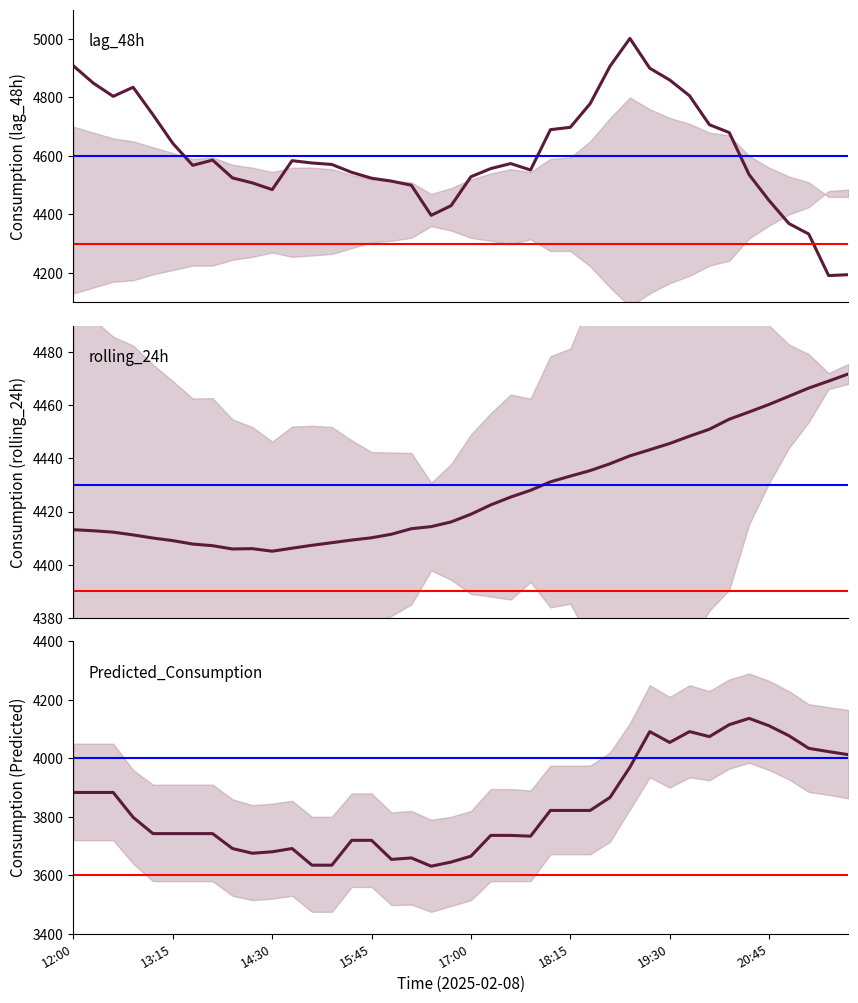

Count the number of categories in the chart.

40